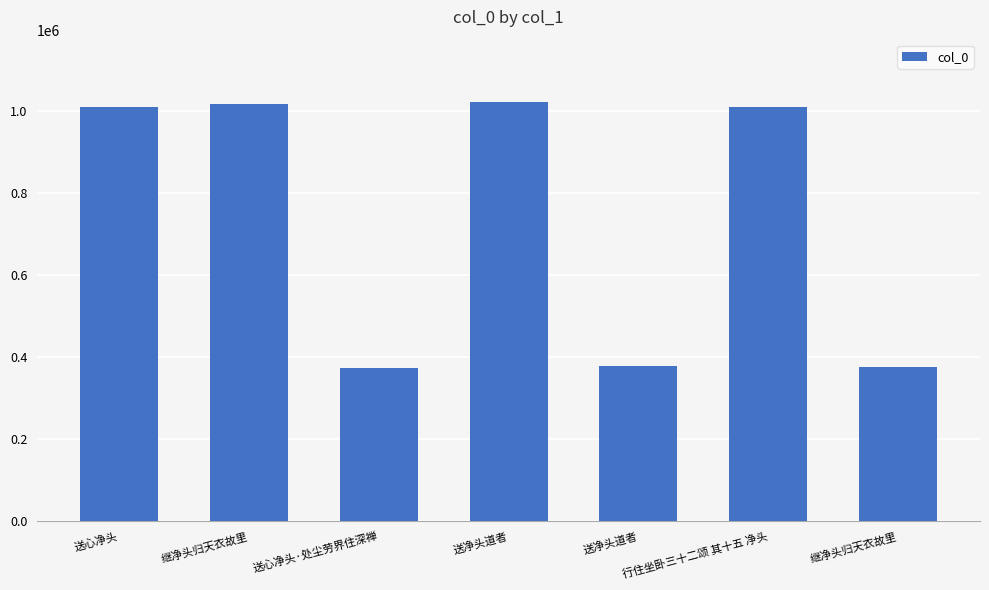

The chart shows a value of 165940 at 送心净头·处尘劳界住深禅. True or false?

False